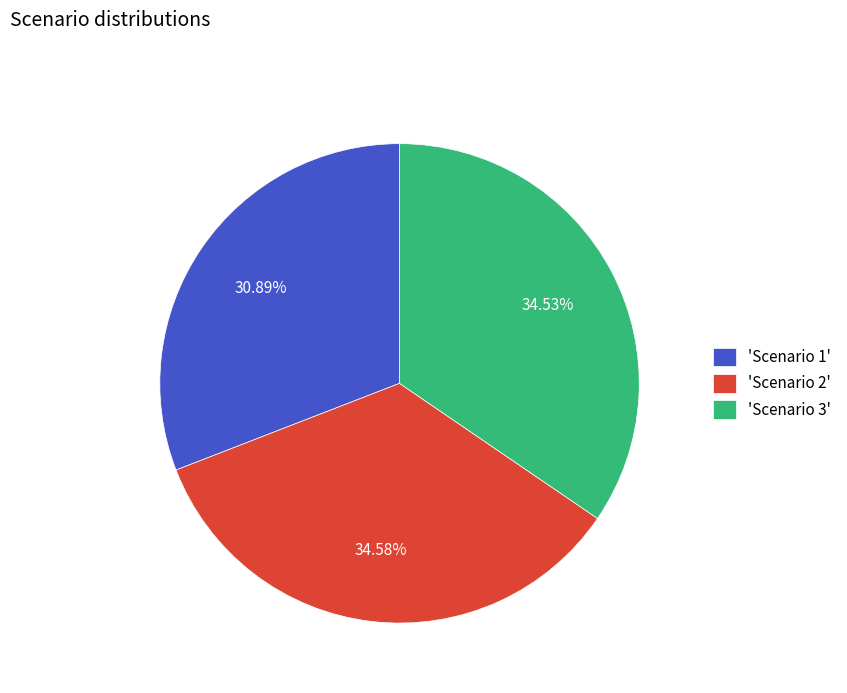

Combined, do 'Scenario 3' and 'Scenario 2' account for over 50%?

Yes